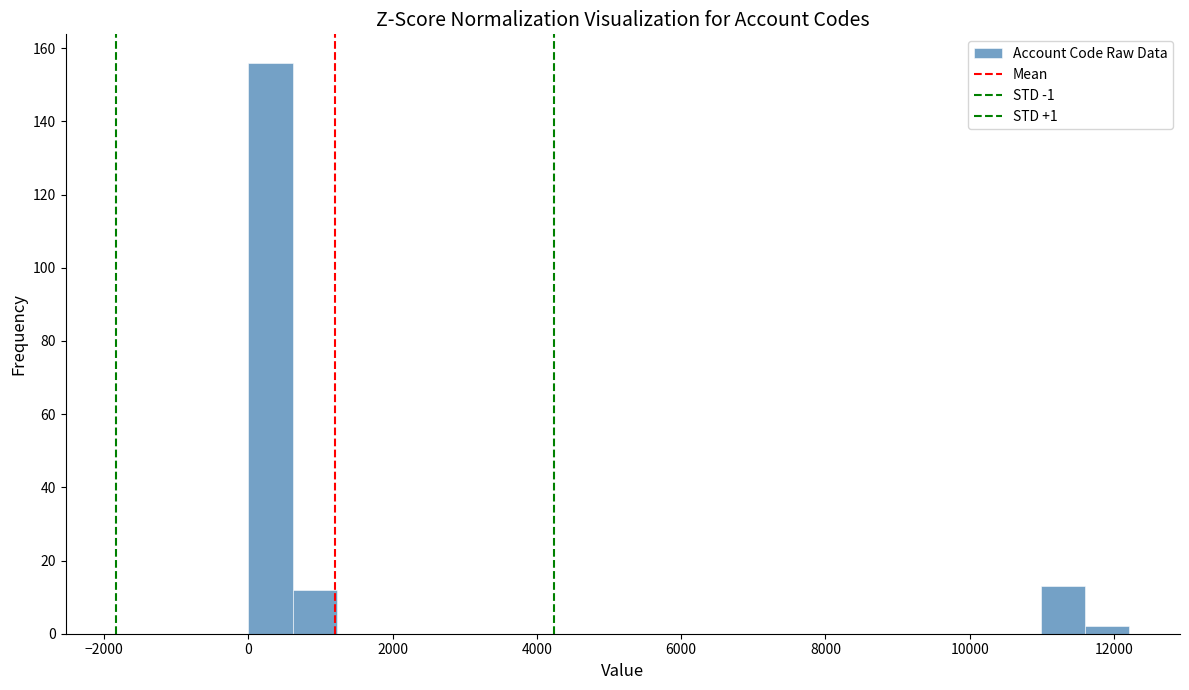

Read against the x-axis, roughly where is the centre of the tallest bar?

400